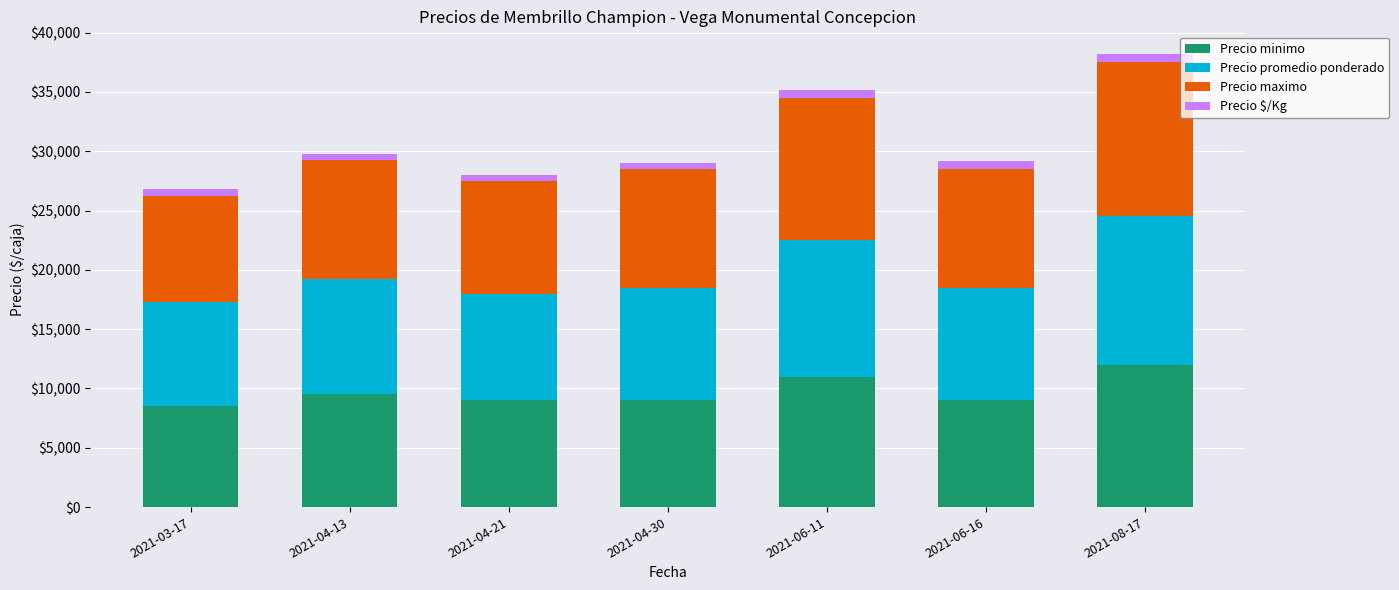

What is the difference between the second highest and second lowest values in the Precio minimo series?

2000